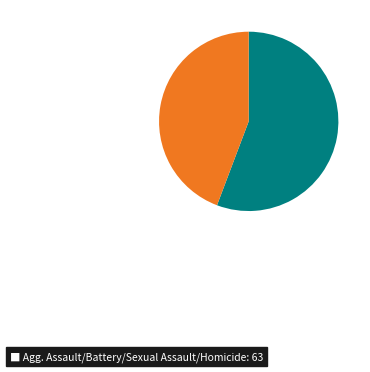

Is there a majority slice in this chart?

Yes